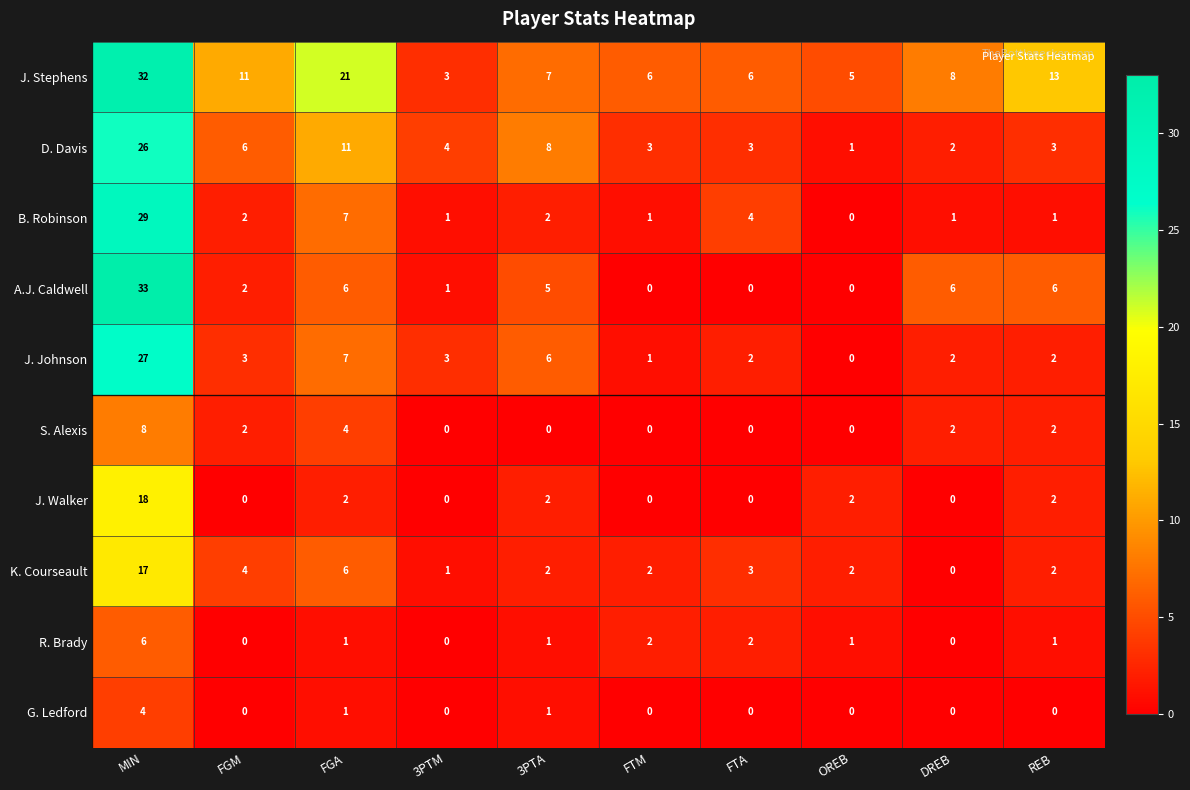

List the series in order of their peak value, lowest first.

G. Ledford, R. Brady, S. Alexis, K. Courseault, J. Walker, D. Davis, J. Johnson, B. Robinson, J. Stephens, A.J. Caldwell